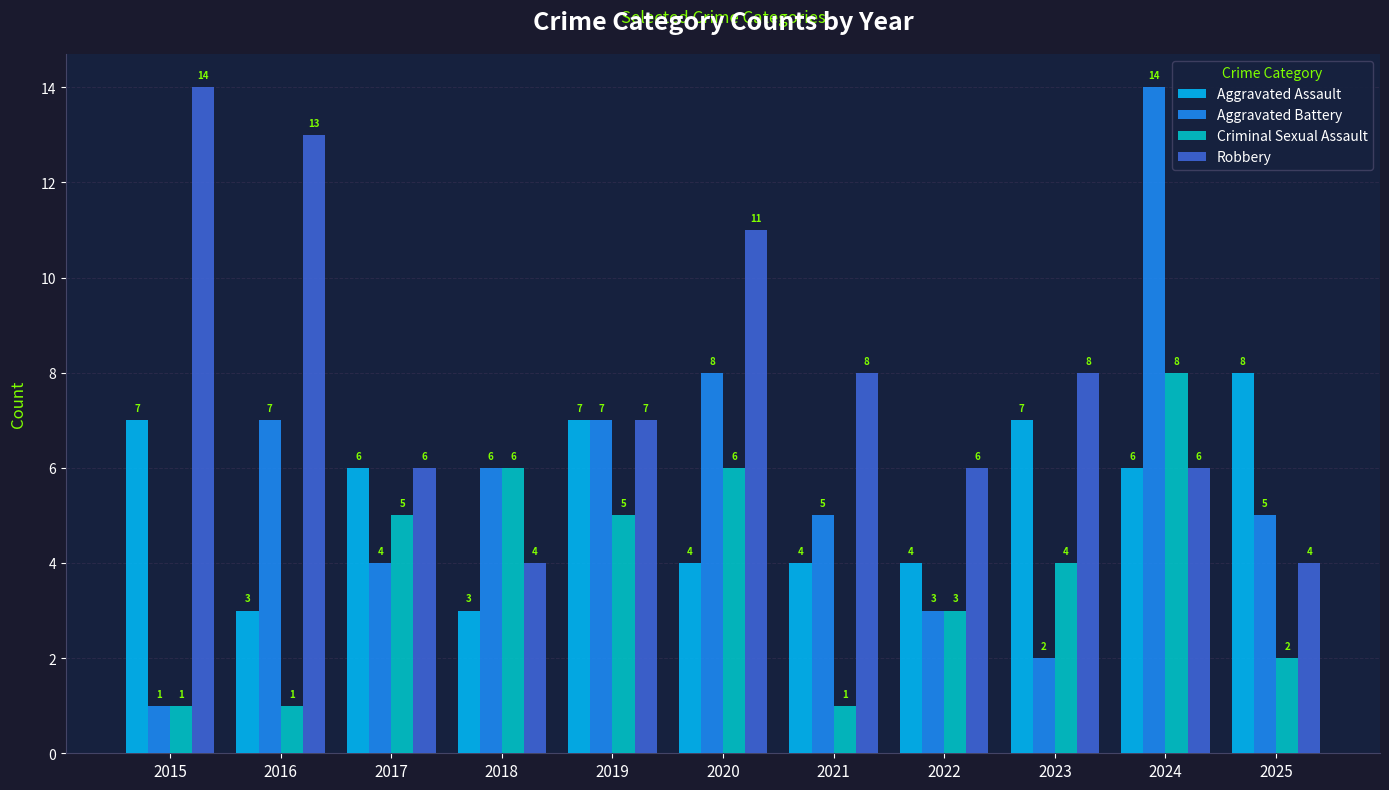

How many data points in Criminal Sexual Assault are less than 4?

5